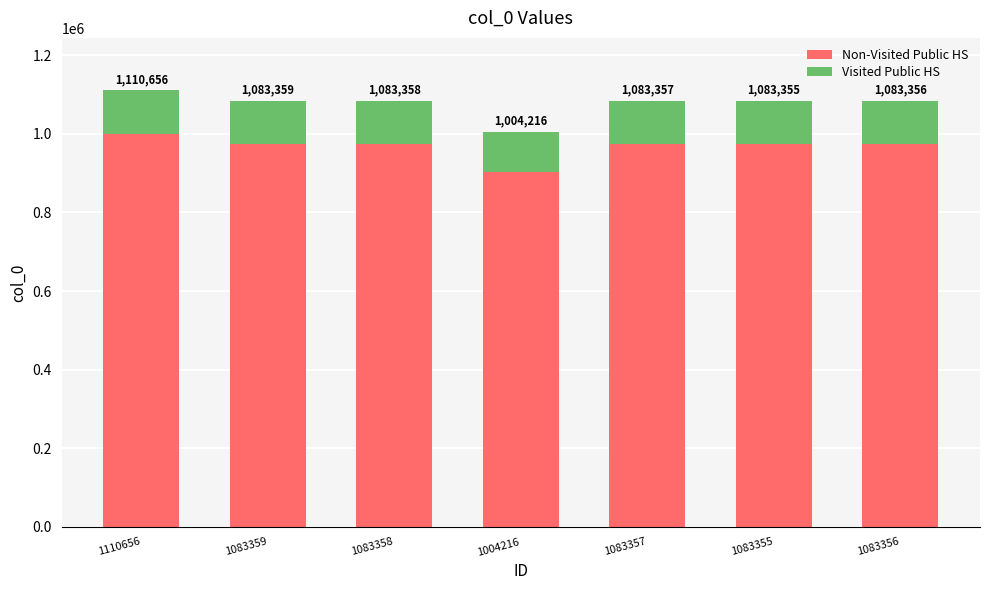

What are all the series names shown in the legend?

Non-Visited Public HS, Visited Public HS